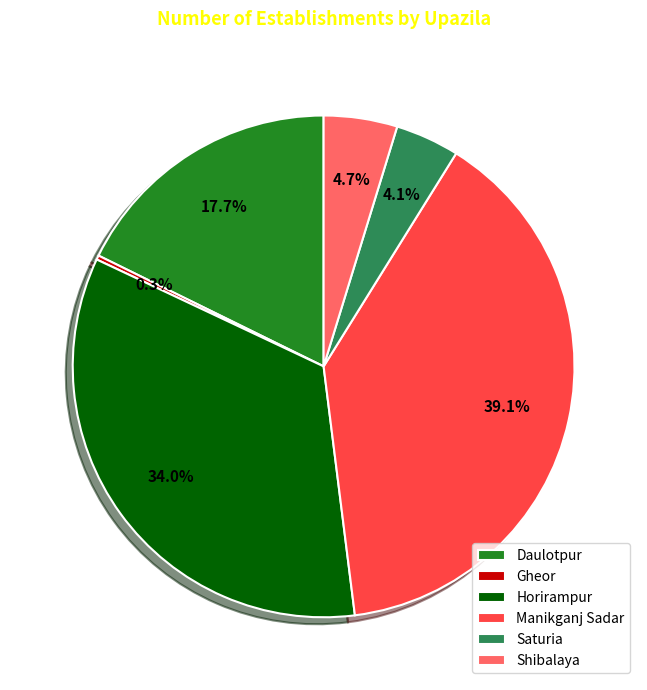

Which has a higher value, Saturia or Horirampur?

Horirampur